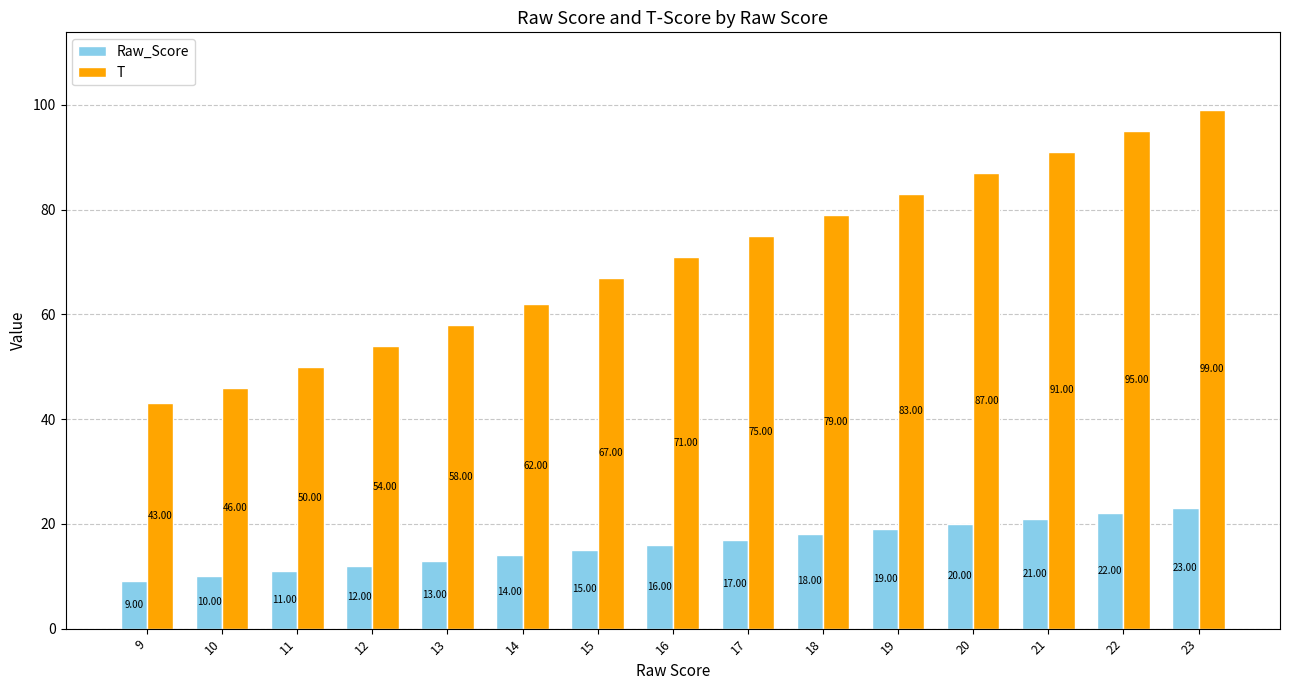

What is the value of the Raw_Score bar at the 10th from the left?

18